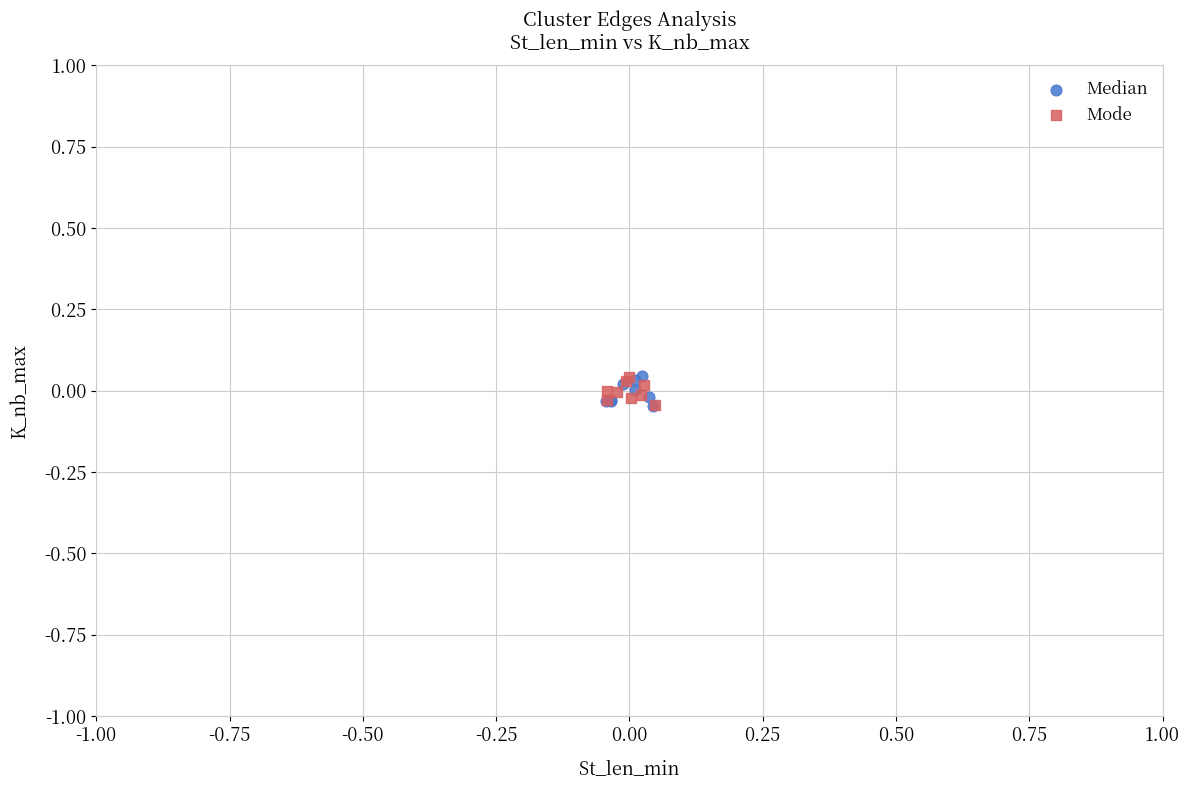

What are all the series names shown in the legend?

Median, Mode